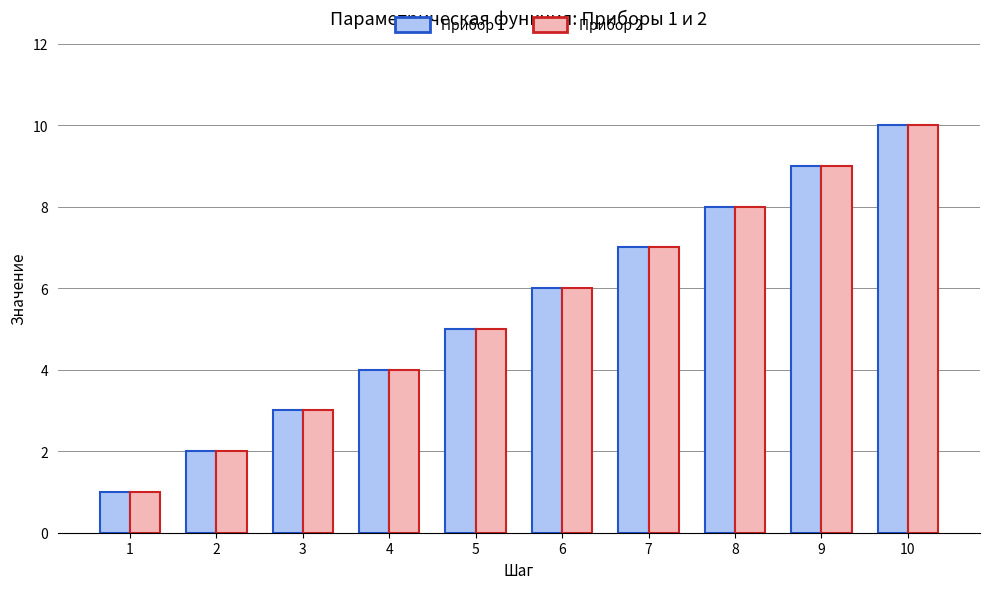

List the labels in order of Прибор 1 value, largest first.

10, 9, 8, 7, 6, 5, 4, 3, 2, 1